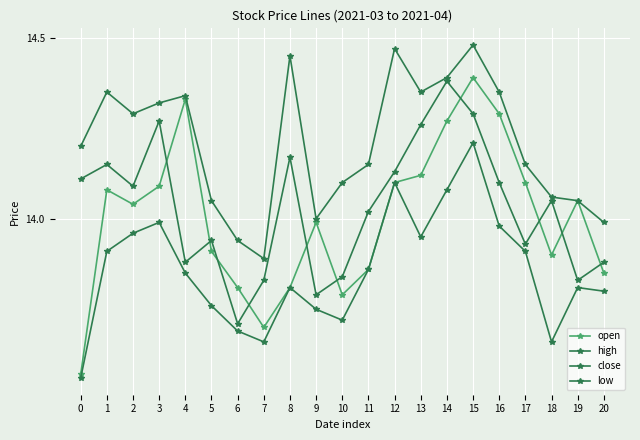

True or false: high has more than 1 interior local peaks.

True